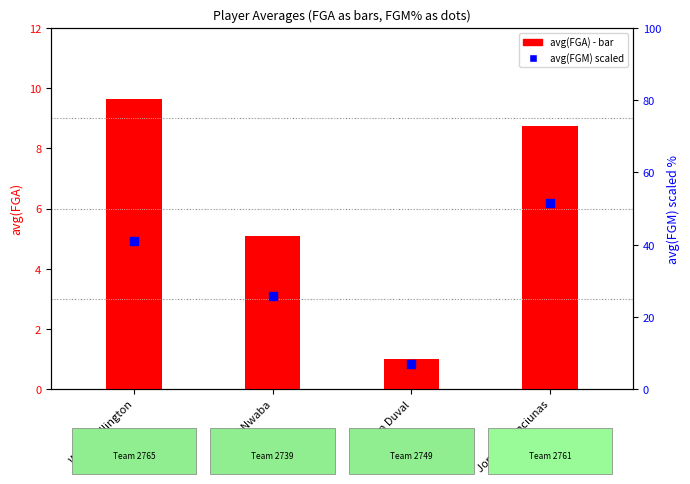

What is the total value across all series at Trevon Duval?

7.9